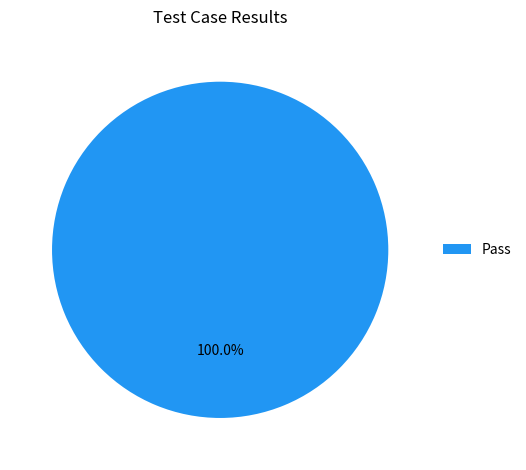

Count the number of slices in the pie.

1